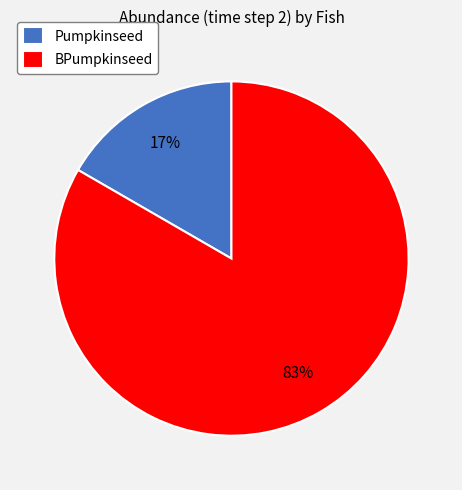

True or false: BPumpkinseed accounts for 83% of the total.

True